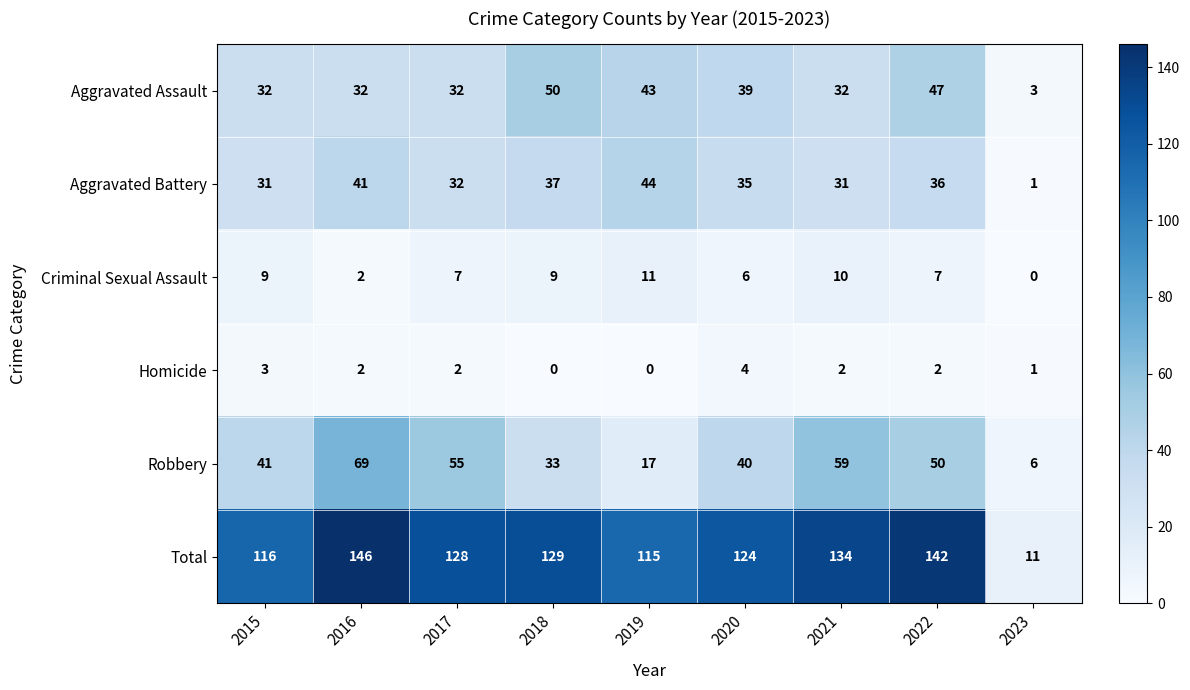

How many positive values does the Homicide series have?

7